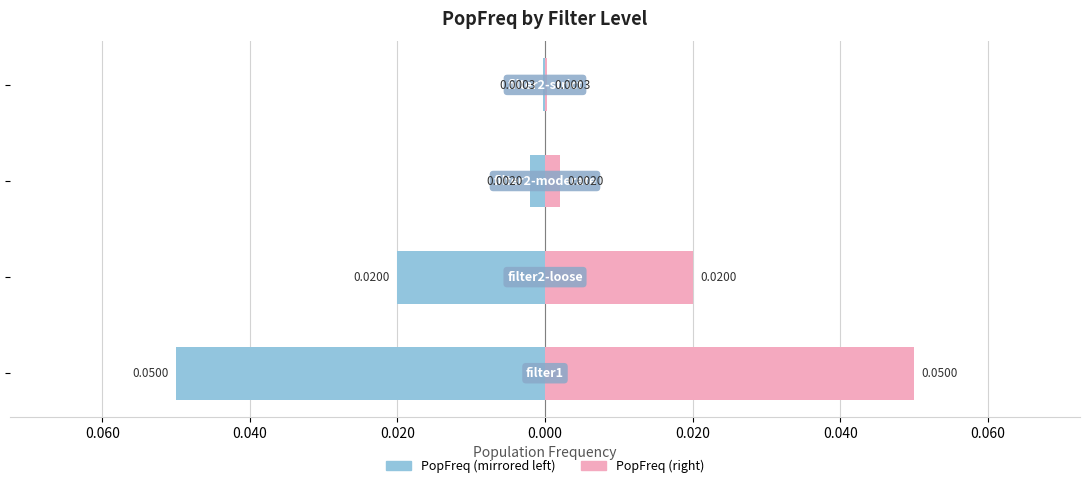

Which has a higher value, 0.040 or 0.080?

0.040